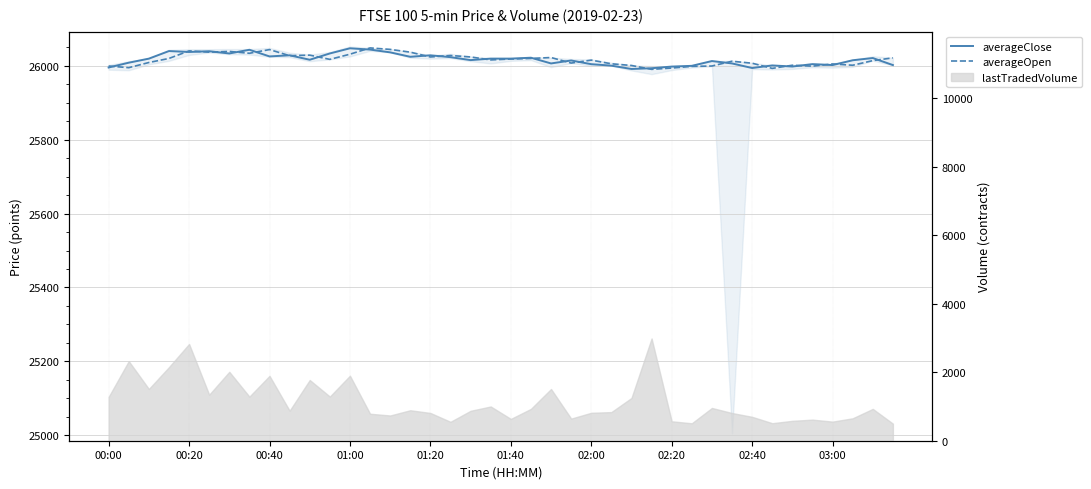

Read the averageClose value at 27.

25993.5